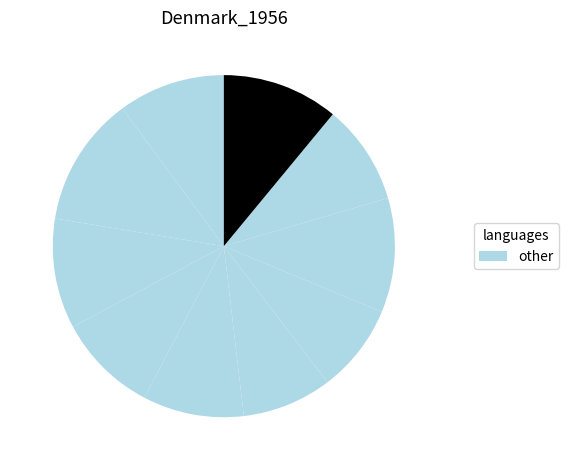

How many slices are in this pie chart?

10